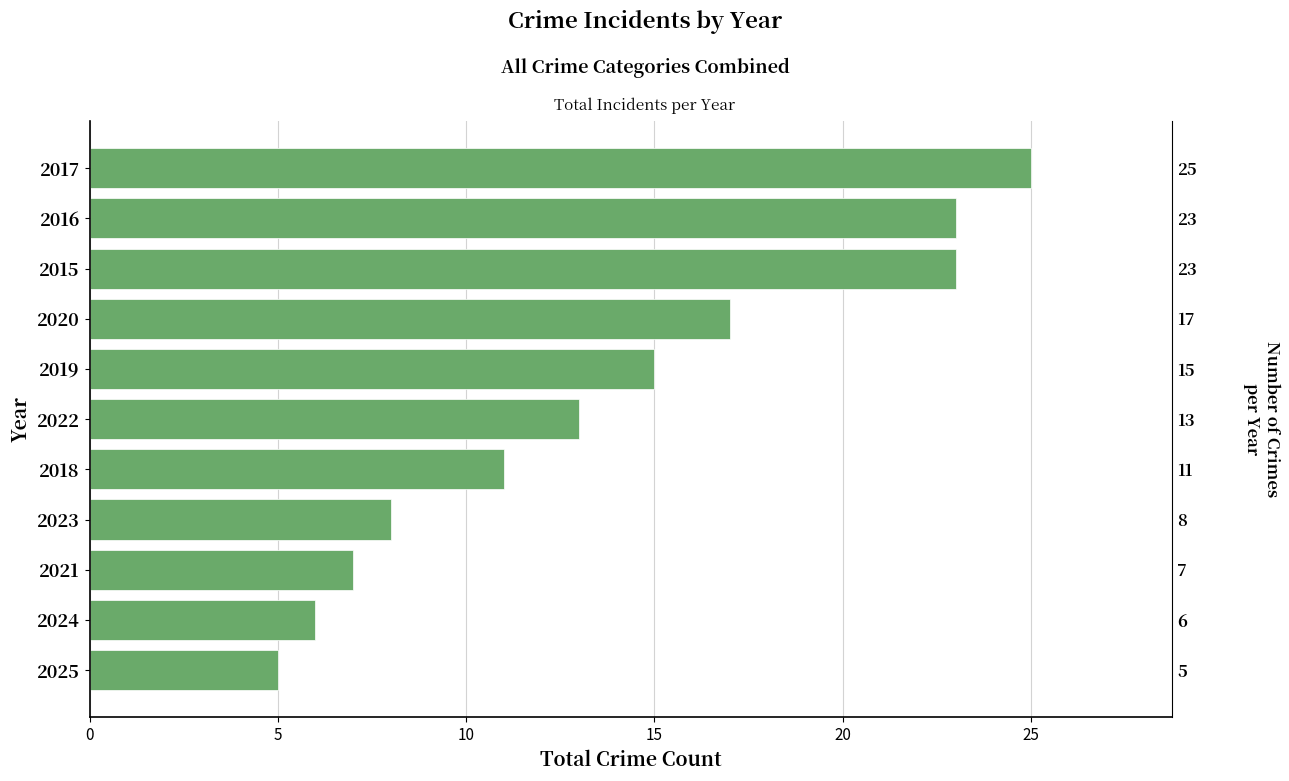

Are the bars horizontal?

Yes